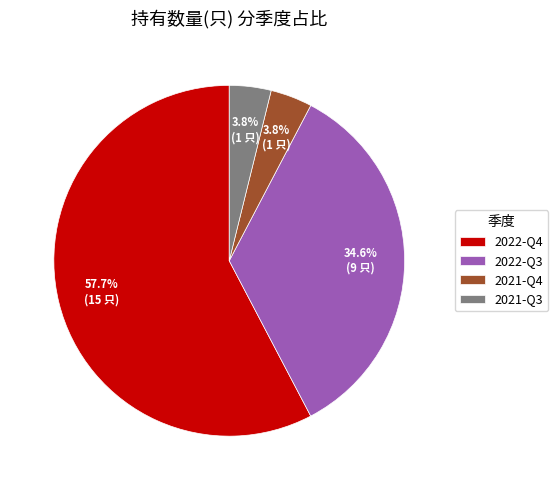

To the nearest percent, what is the difference between the 2022-Q3 and 2021-Q4 slice percentages?

31%